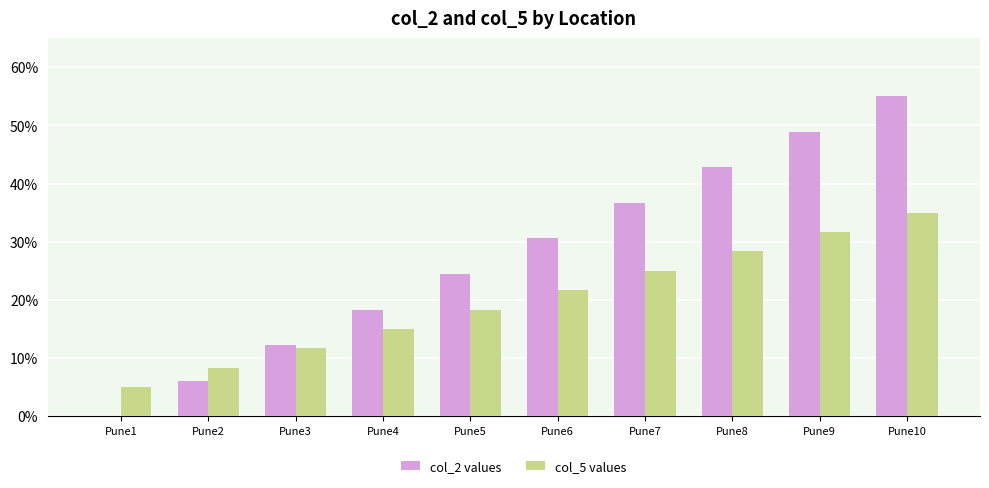

The value of col_2 values at Pune2 is 2.4. True or false?

False